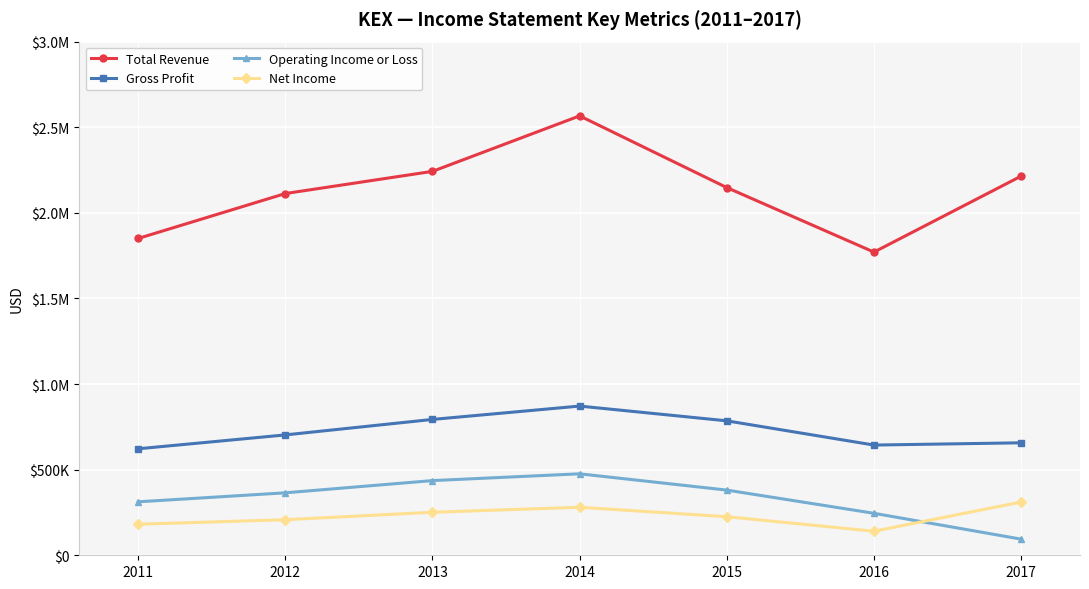

Rank the categories by Net Income value from highest to lowest.

2017, 2014, 2013, 2015, 2012, 2011, 2016